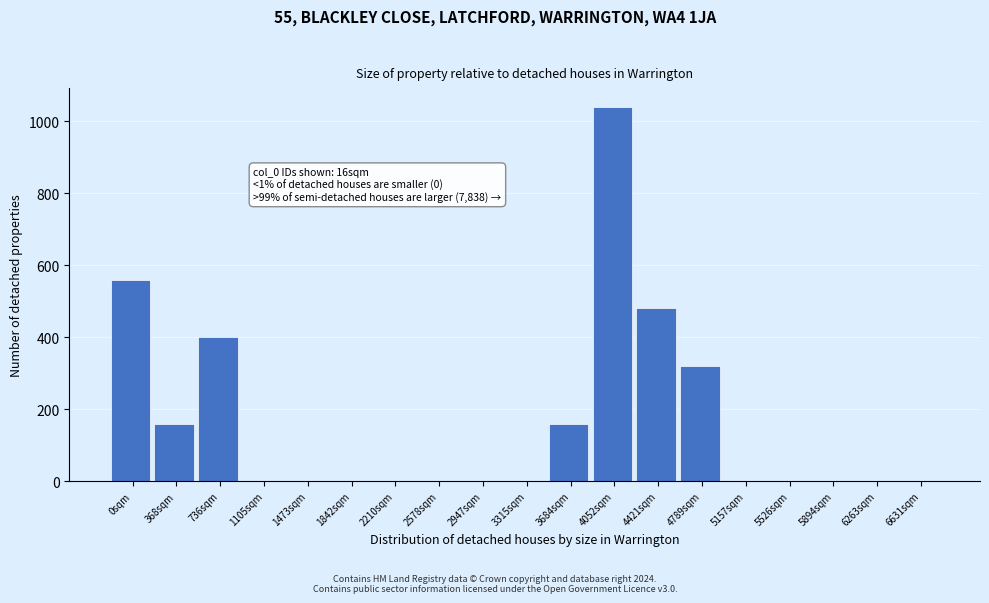

Reading left to right, list all the values displayed in this chart.

0sqm=560	368sqm=160	736sqm=400	1105sqm=0	1473sqm=0	1842sqm=0	2210sqm=0	2578sqm=0	2947sqm=0	3315sqm=0	3684sqm=160	4052sqm=1040	4421sqm=480	4789sqm=320	5157sqm=0	5526sqm=0	5894sqm=0	6263sqm=0	6631sqm=0